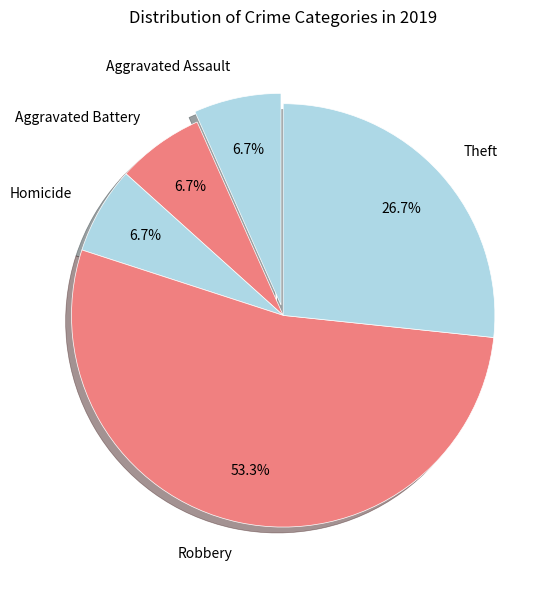

Which category accounts for the majority?

Robbery